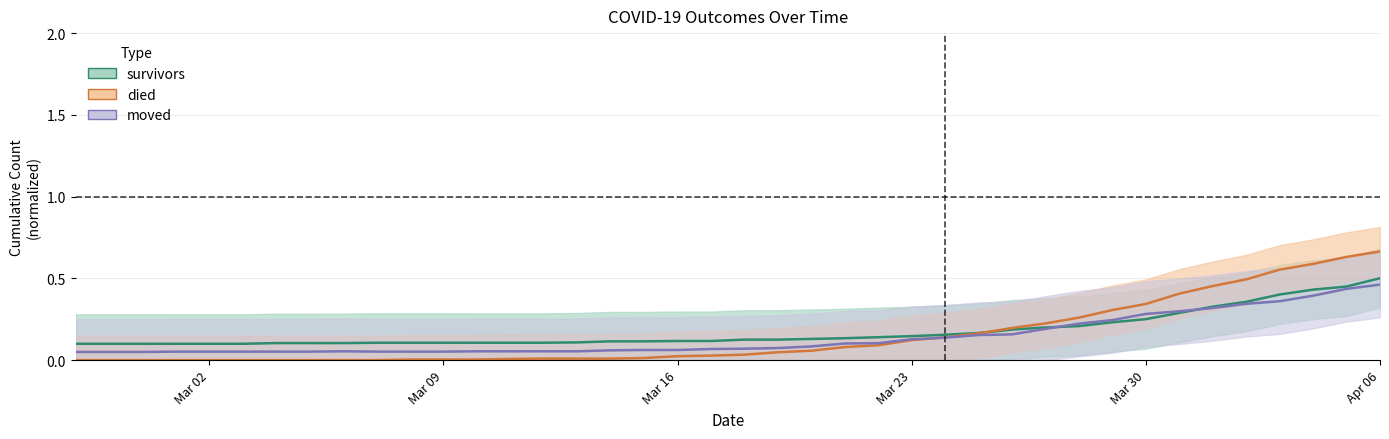

Is it true that survivors_line equals 0.0 at 9?

False